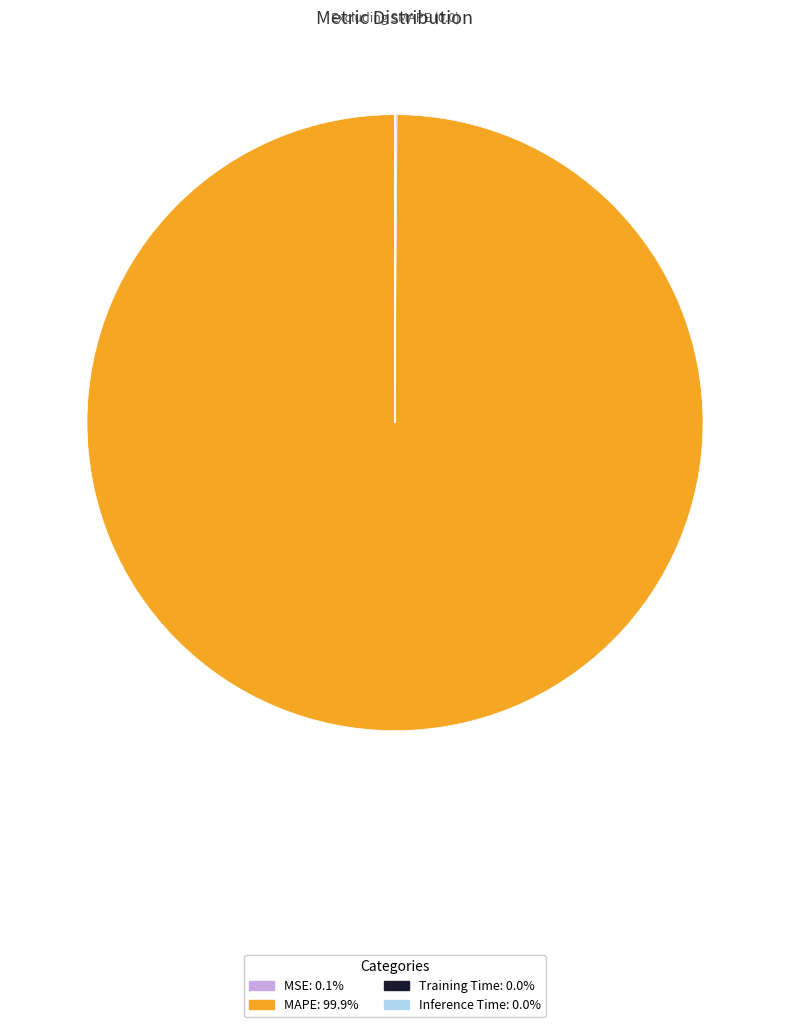

Is there a majority slice in this chart?

Yes